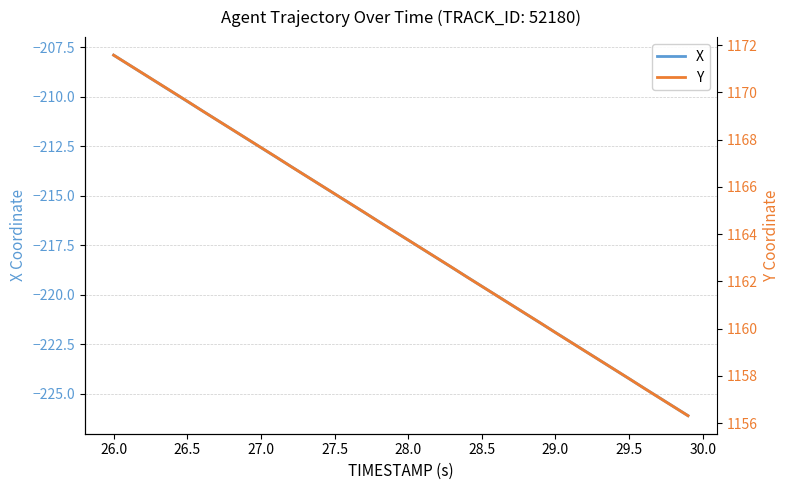

The X series shows -217.2 at 28.0. True or false?

True